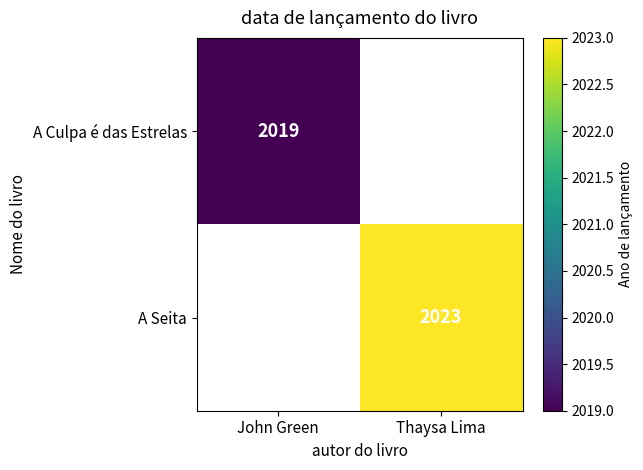

The value of A Culpa é das Estrelas at John Green is 2019. True or false?

True